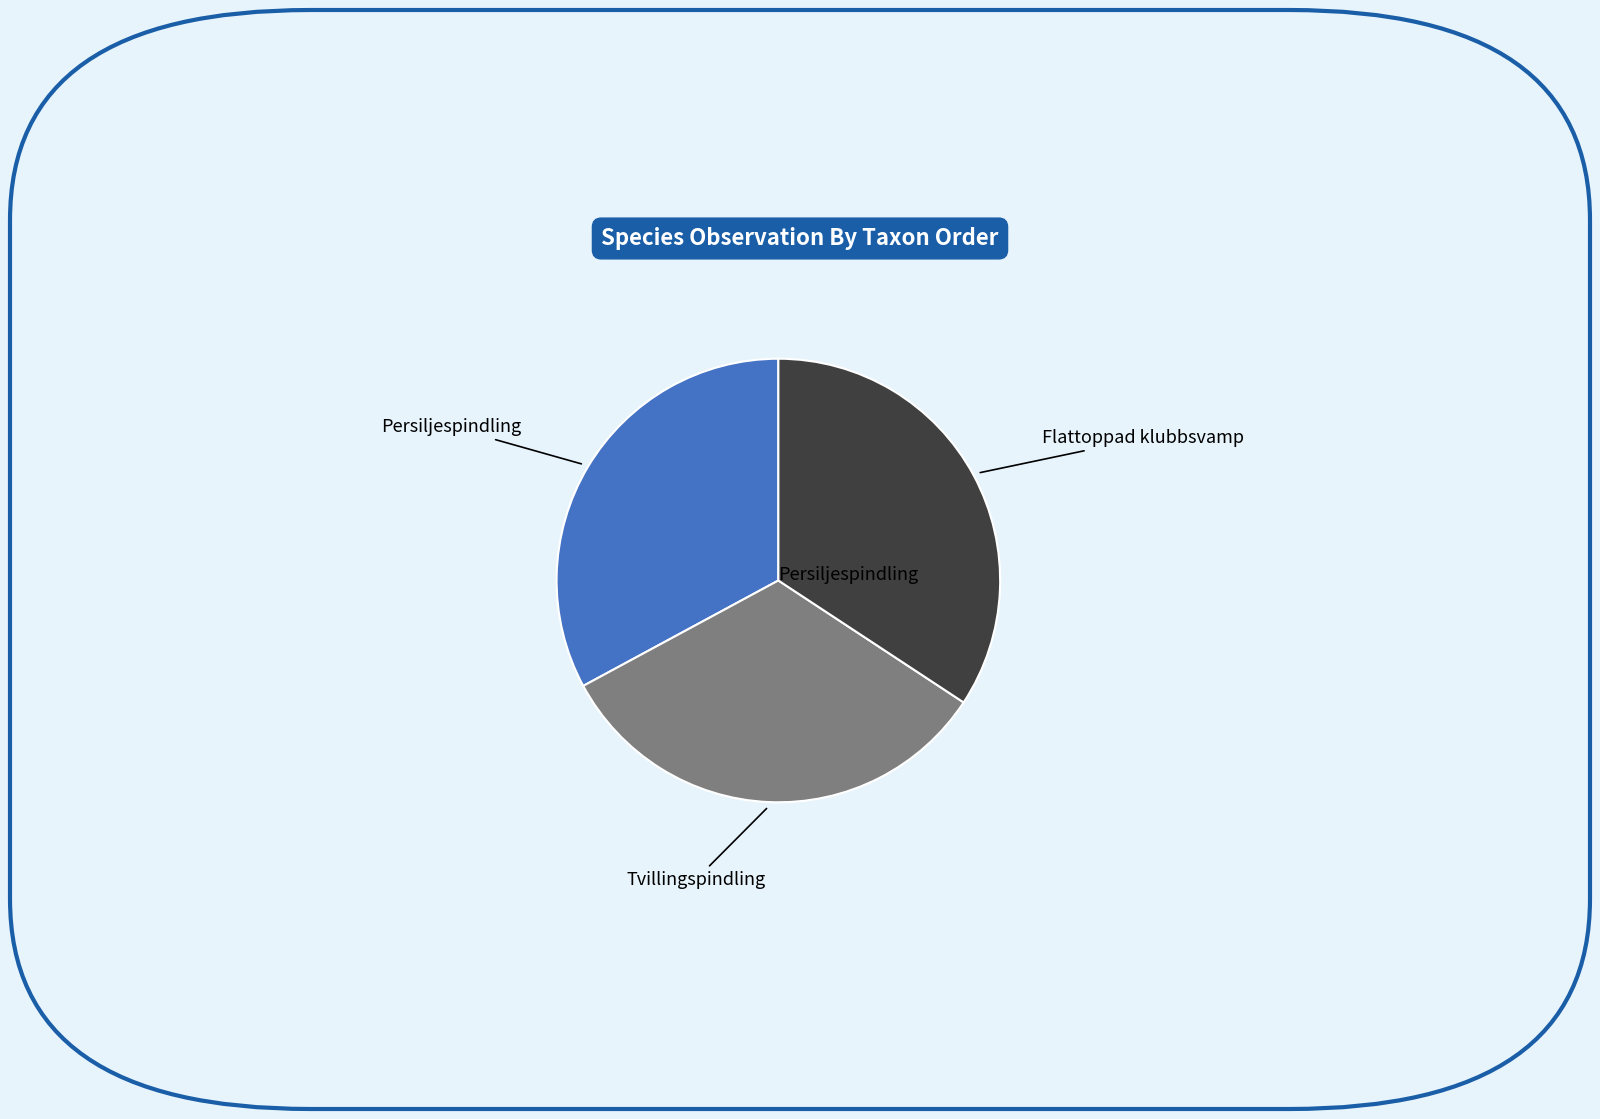

Which slice is the largest?

Flattoppad klubbsvamp